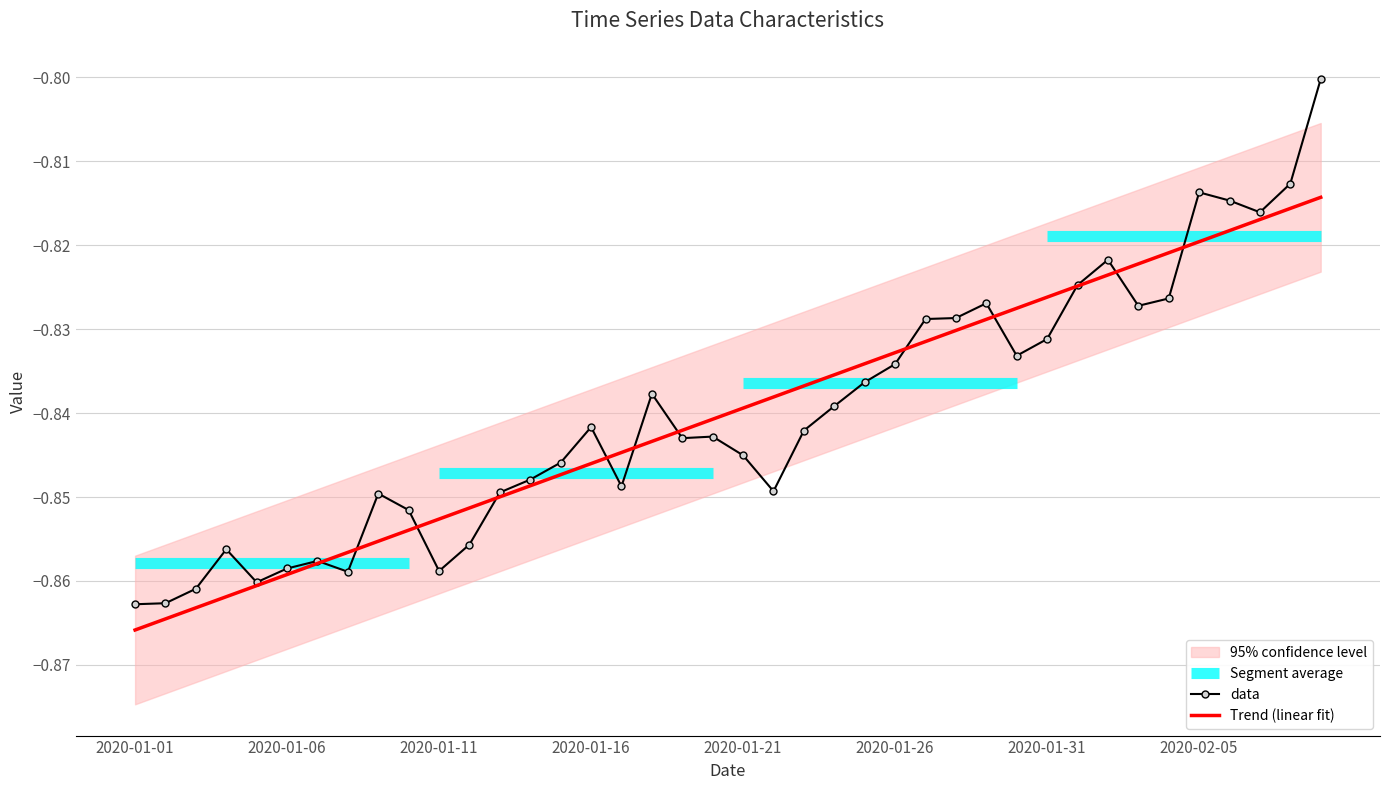

Between 35 and 2020-02-05, which is larger?

35